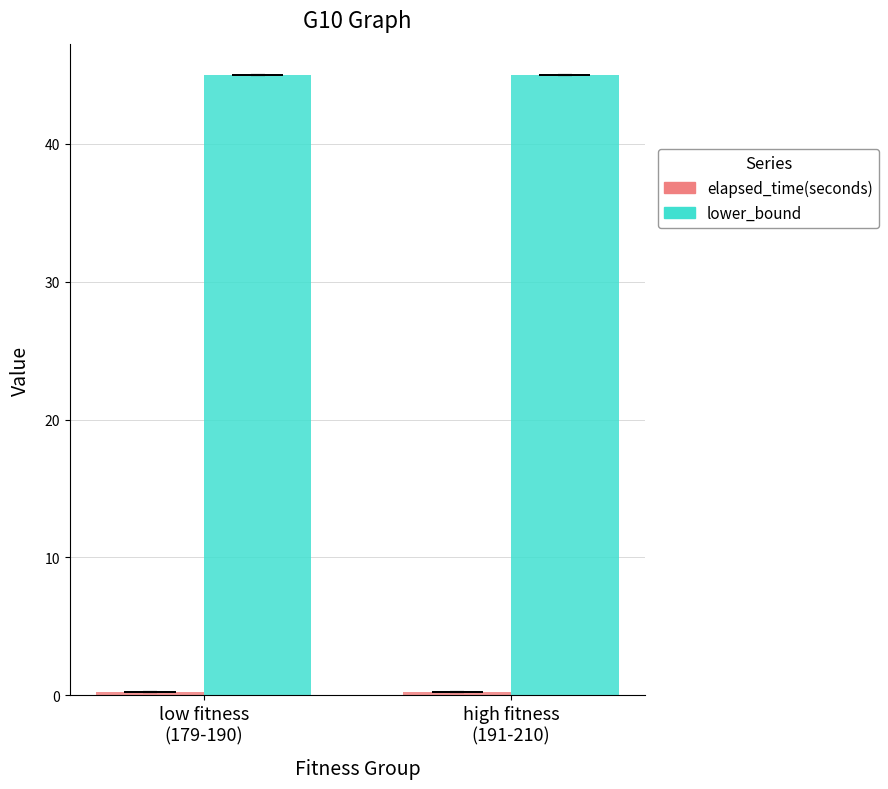

What is the maximum value shown in the chart?

45.0